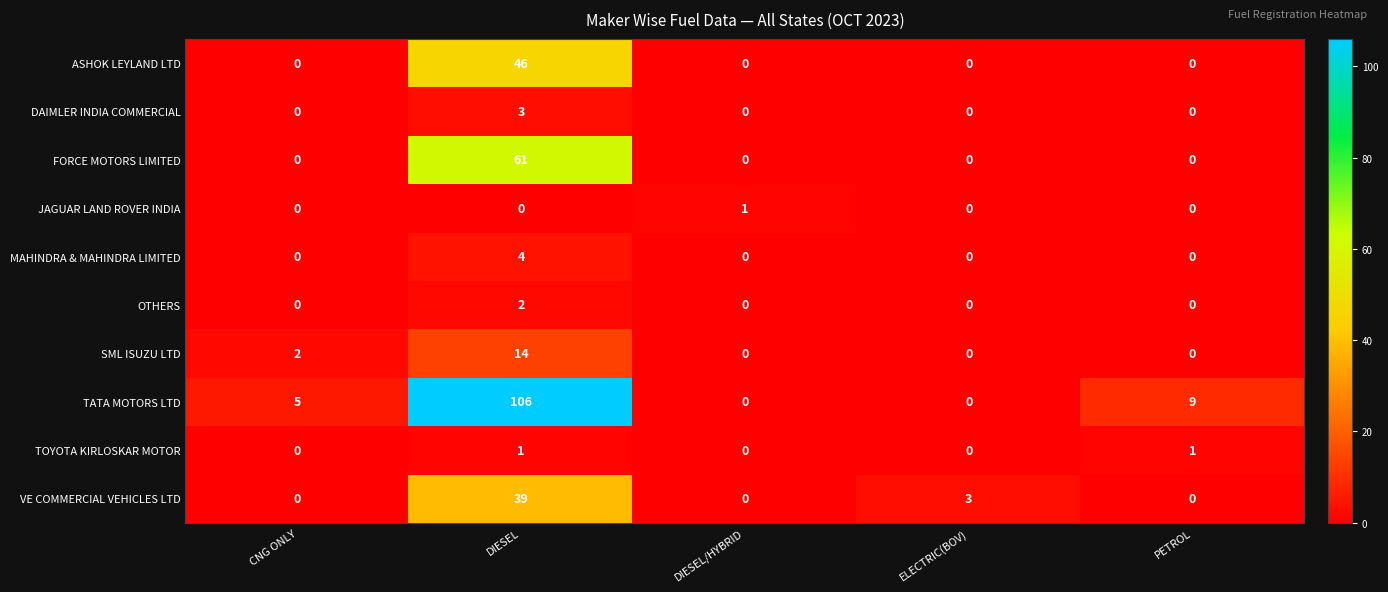

What is the difference between the maximum and minimum values in the VE COMMERCIAL VEHICLES LTD series?

39